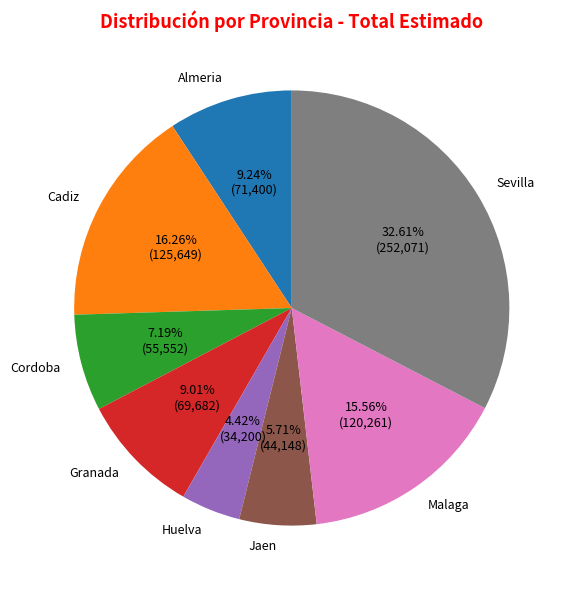

To the nearest percent, what portion does Cordoba represent?

7%